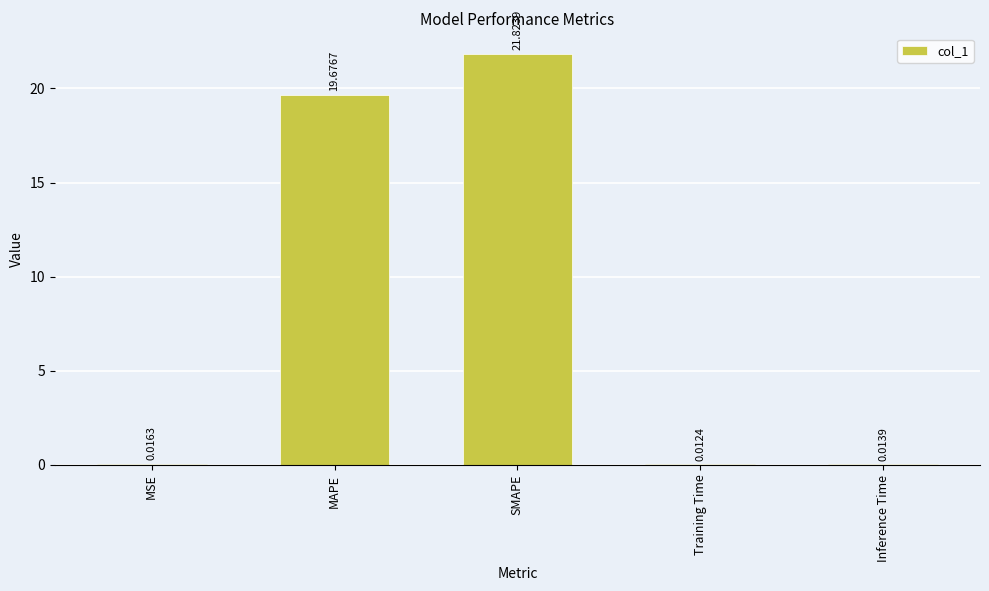

The value at SMAPE is 32.4. True or false?

False